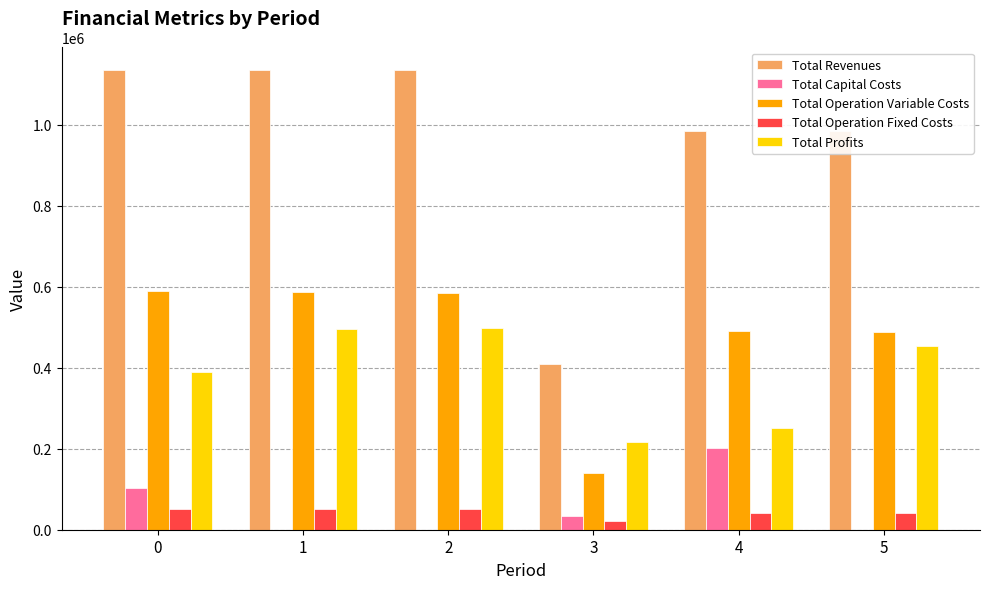

At which label does Total Profits first exceed 453708?

1